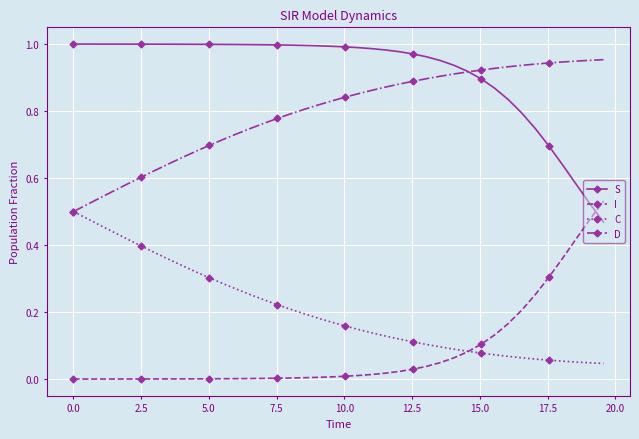

What is the sum of all S values?

36.7